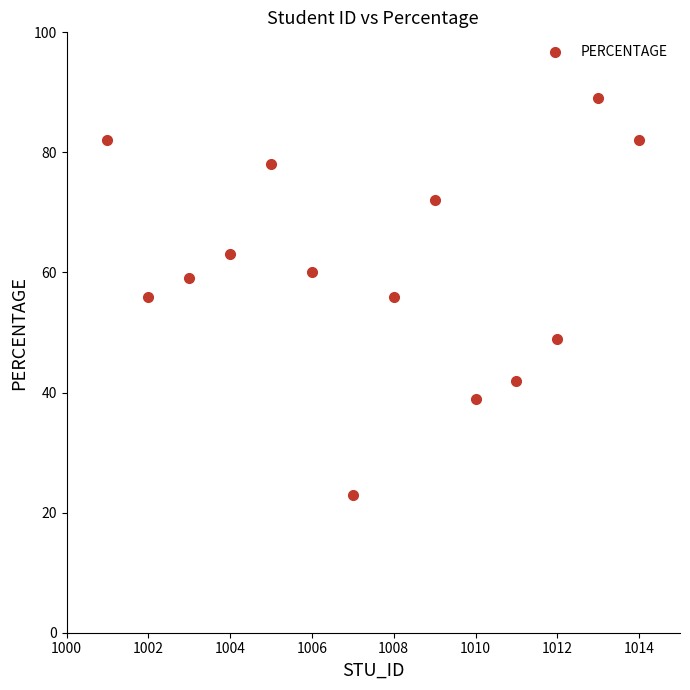

What is the range of Y values (max minus min)?

66